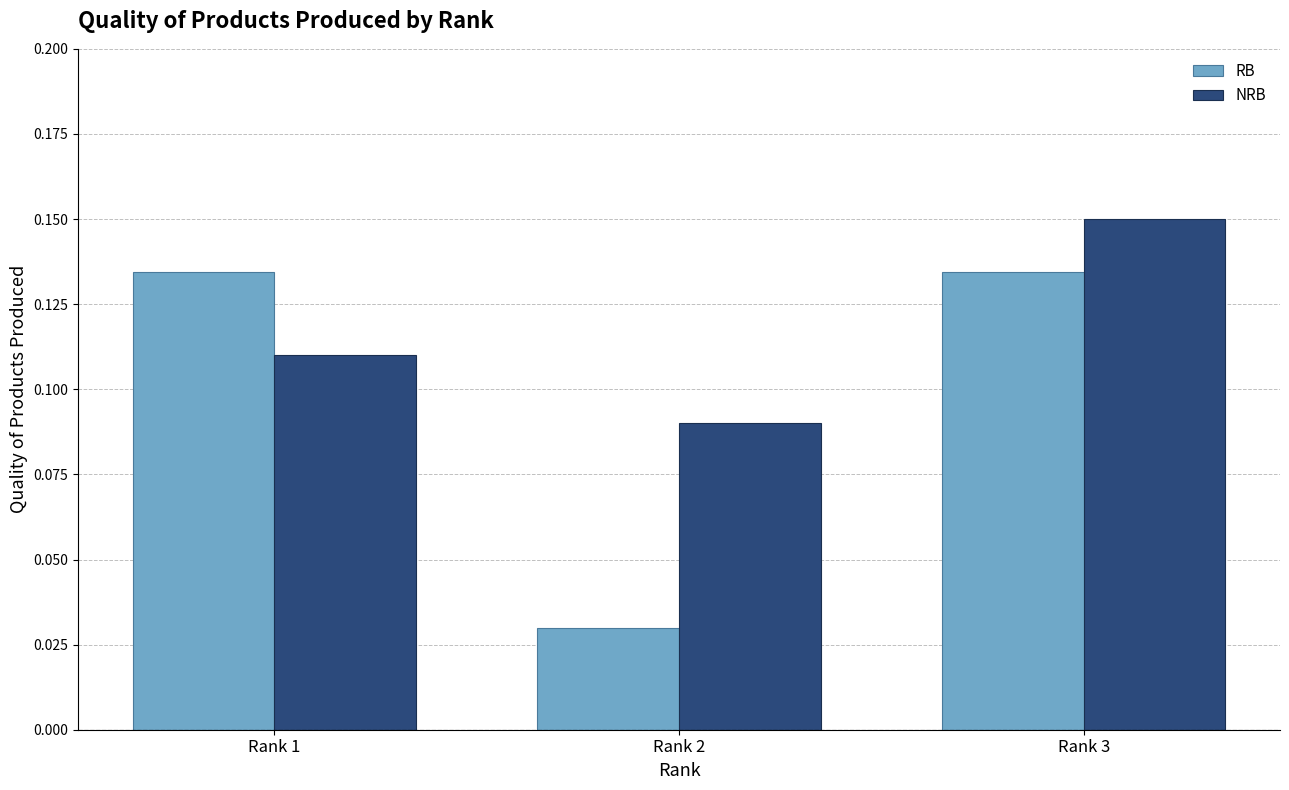

What is the sum of the RB values at Rank 1 and Rank 2?

0.2